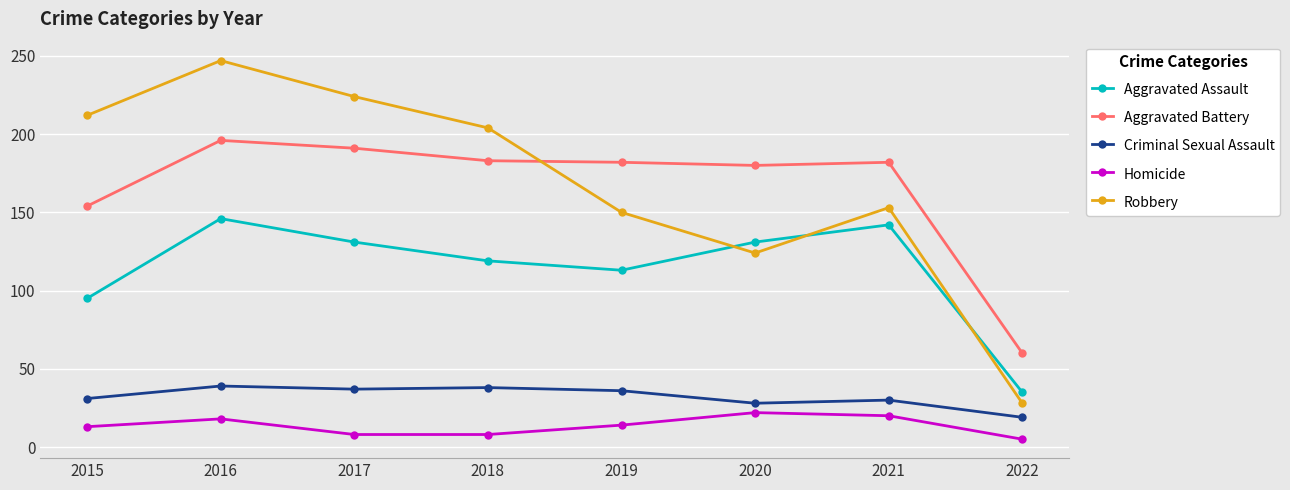

True or false: Criminal Sexual Assault has more than 1 points higher than both neighbors.

True